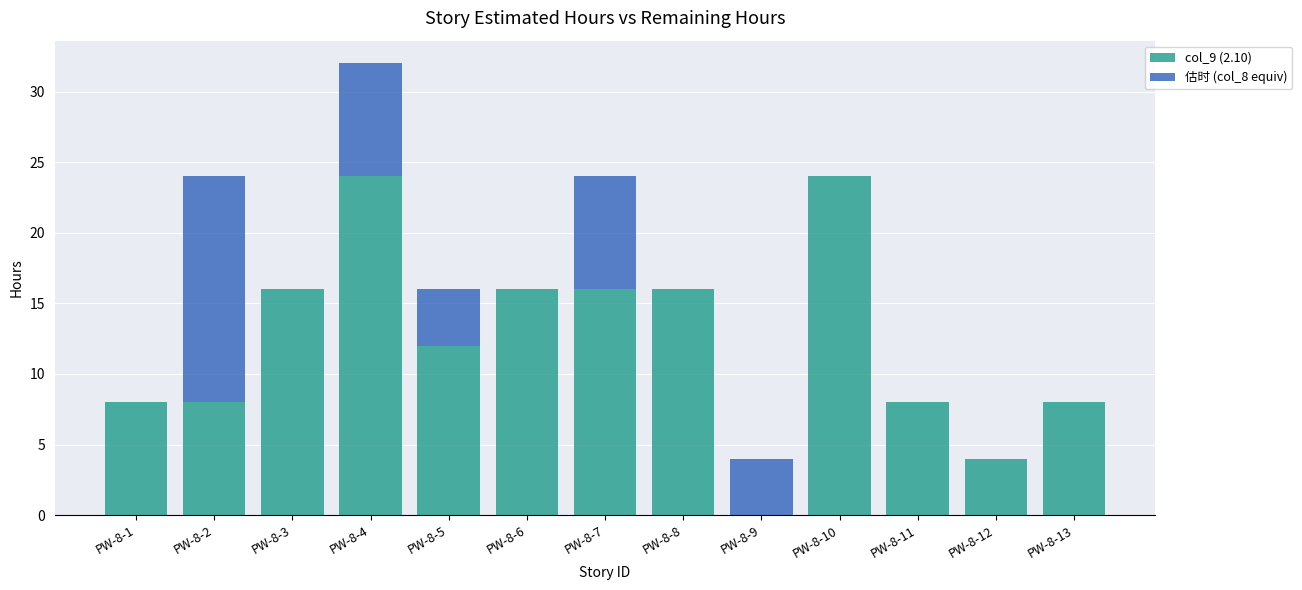

What is the sum of all col_9 (2.10) values?

160